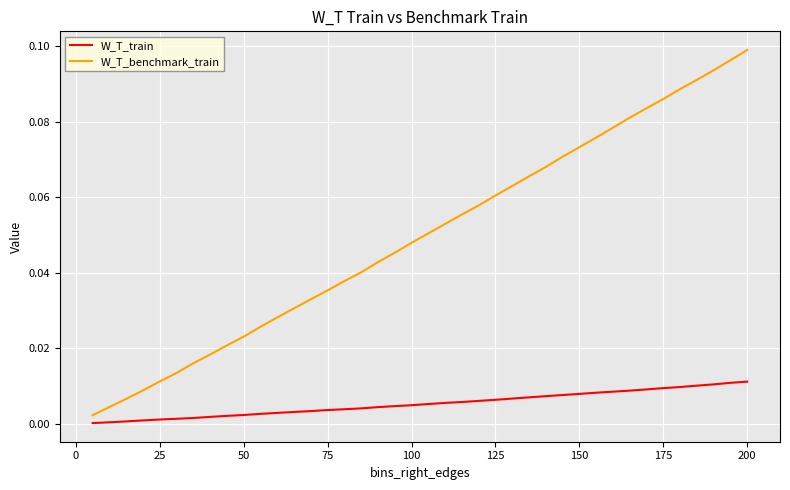

Which series has the largest total across all categories?

W_T_benchmark_train